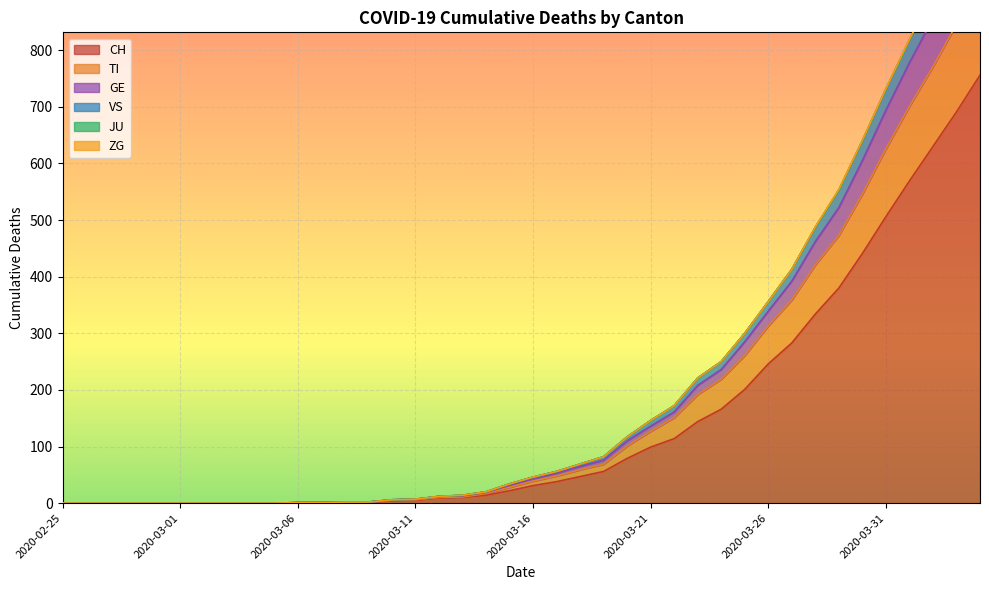

What is the maximum value for CH?

756